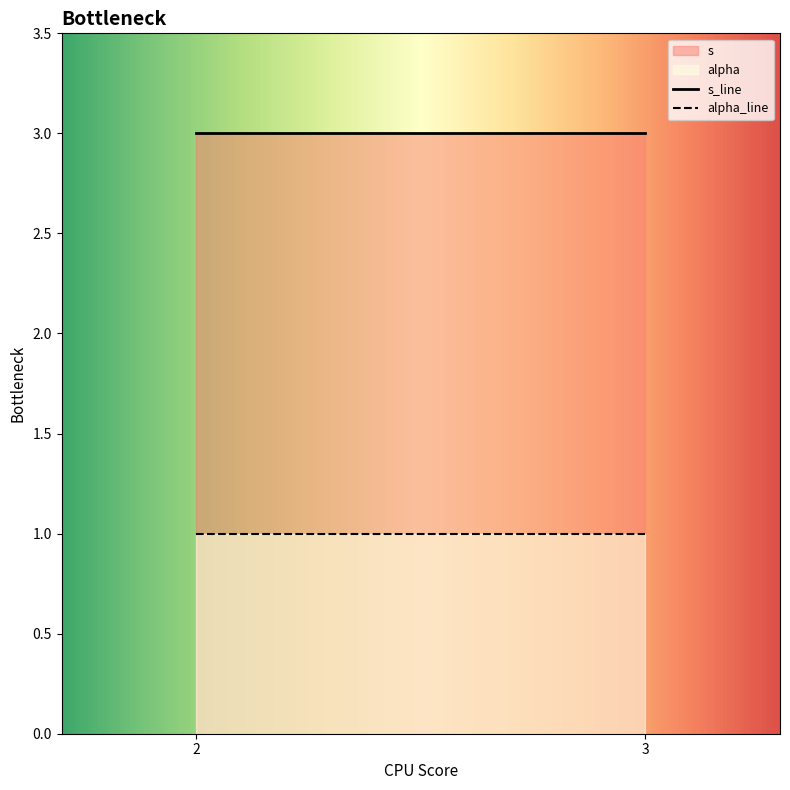

At which label is alpha closest to 1?

2